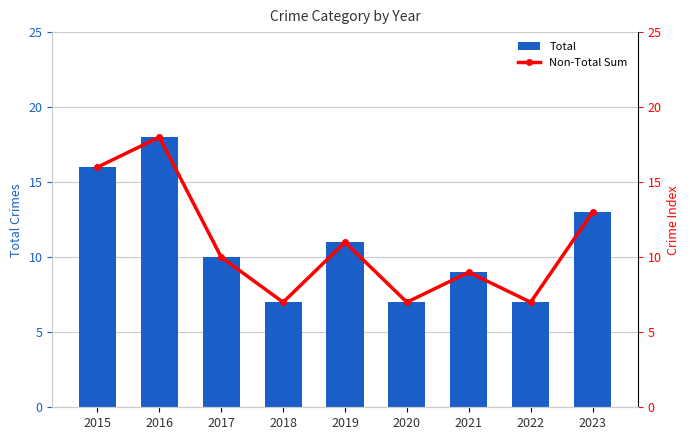

At which category is the sum across all series the highest?

2016